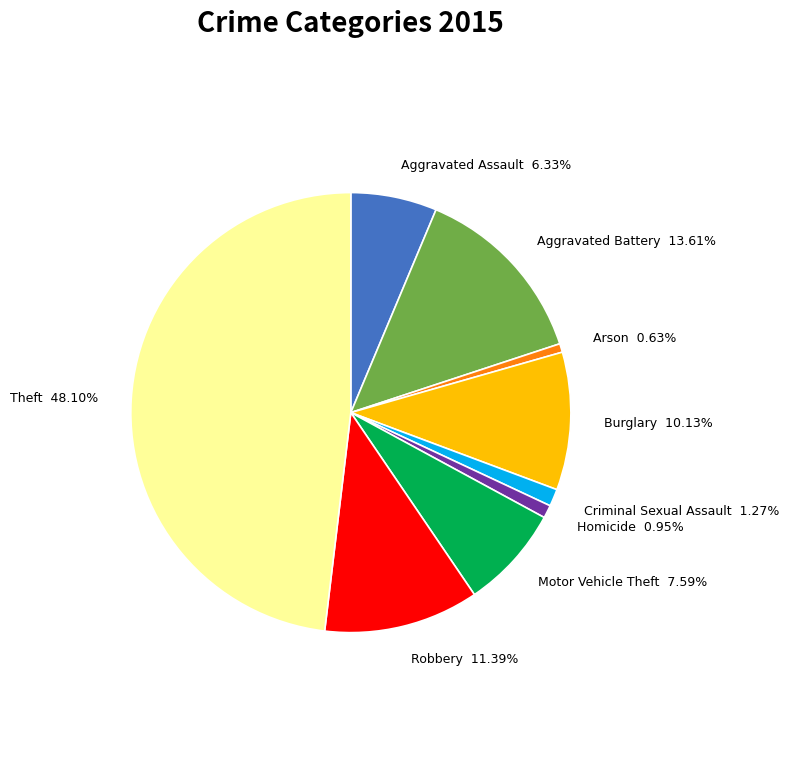

Is there a majority slice in this chart?

No